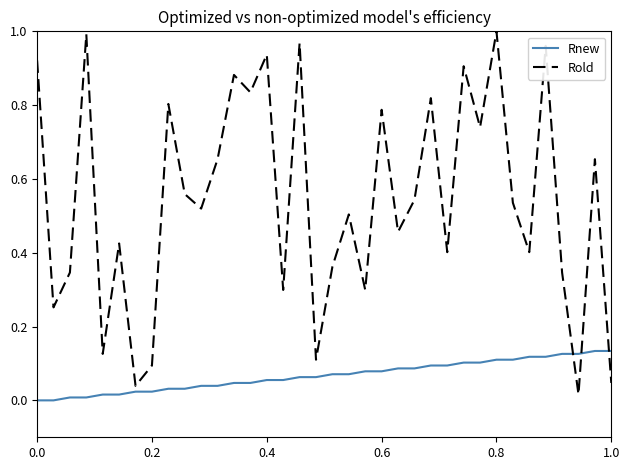

List the series in order of their peak value, highest first.

Rold, Rnew